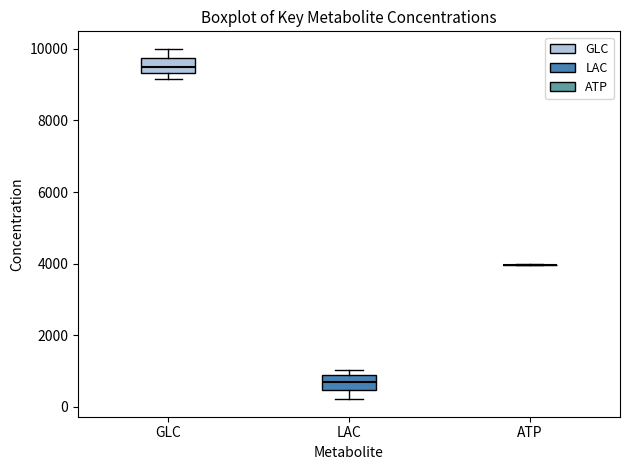

Reading left to right, read every box against the y-axis: the position of its median line, the range the box covers, and the ends of its whiskers. The values are not printed on the chart, so give them approximately, as read against the axis.

GLC: median 9400 (inside the box), box 9400 to 9800, whiskers 9200 to 10000
LAC: median 600, box 400 to 800, whiskers 200 to 1000
ATP: box collapsed to a line at 4000, whiskers 4000 to 4000